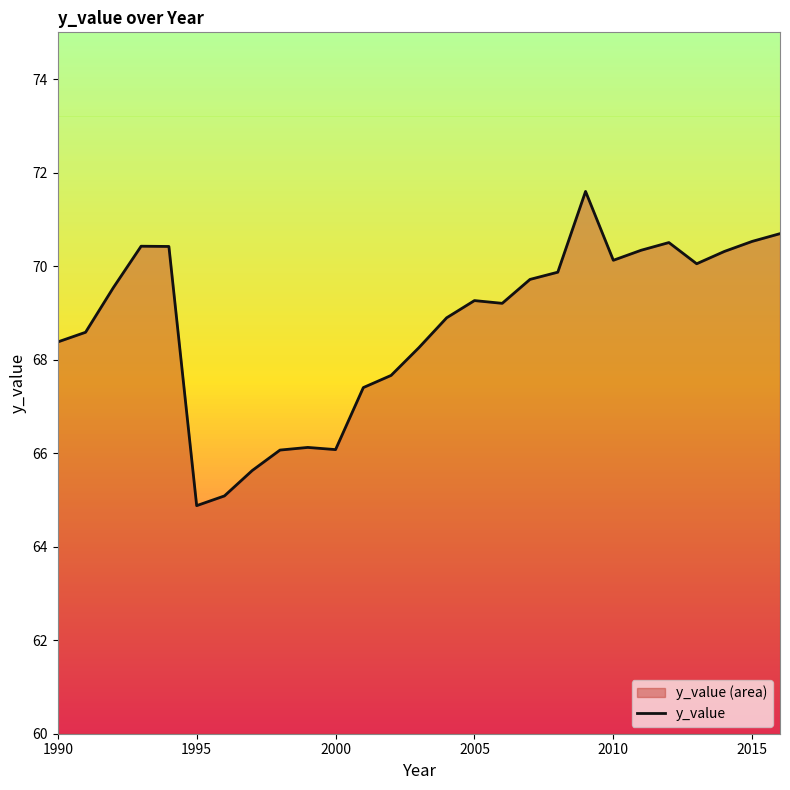

What is the smallest value displayed?

64.9